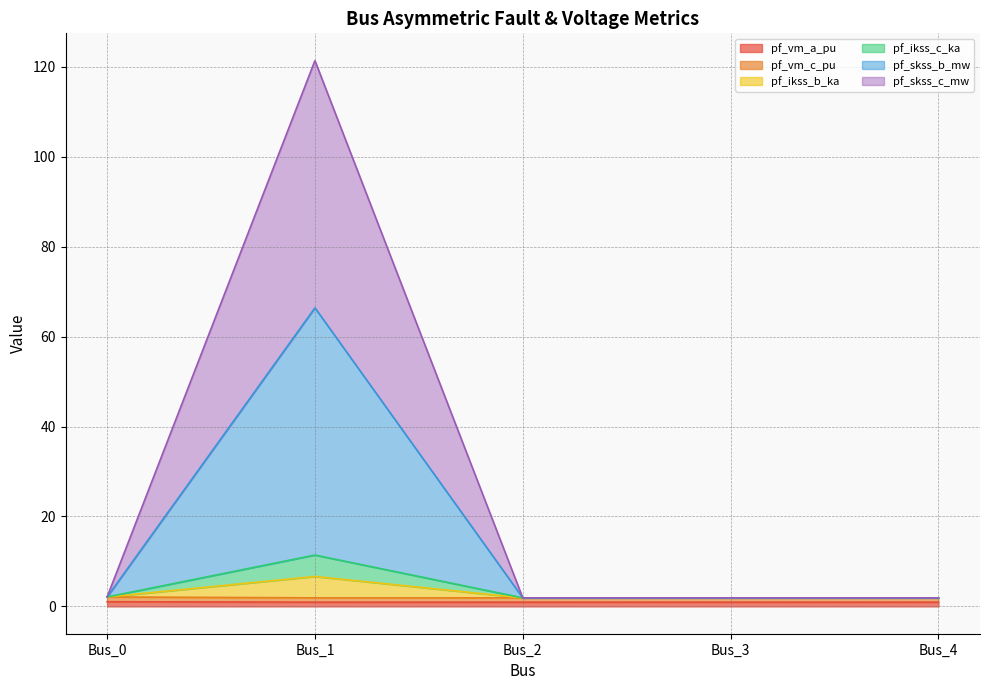

The pf_ikss_c_ka series shows 2.9 at Bus_4. True or false?

False